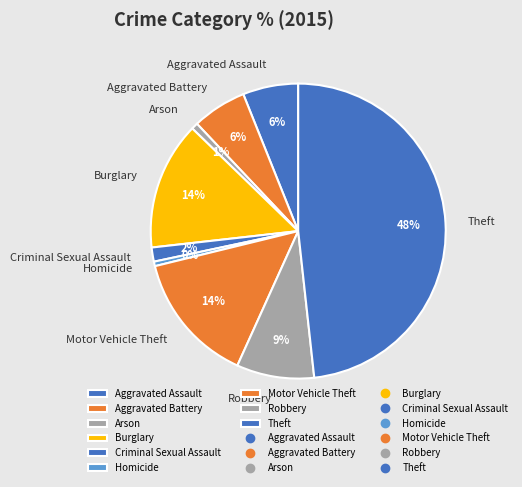

What is the largest slice in the pie chart?

Theft